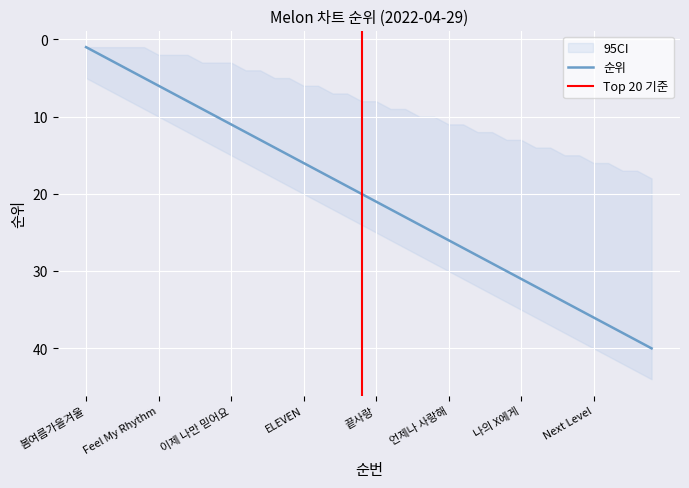

Which category has the lowest value in the 순위 series?

봄여름가을겨울